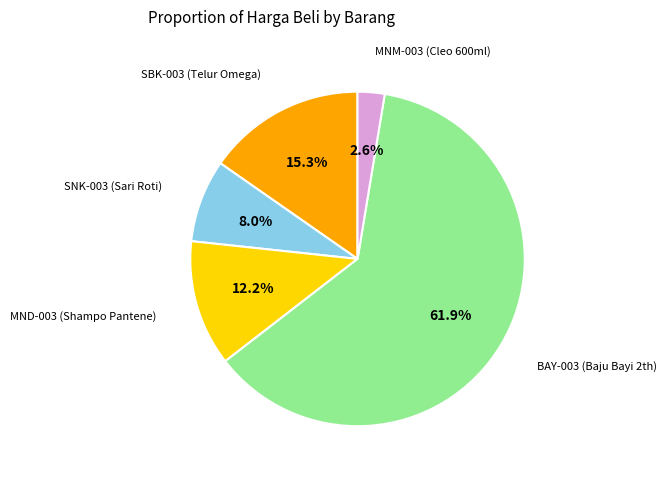

Is it true that MND-003 (Shampo Pantene) is 12% of the pie?

True